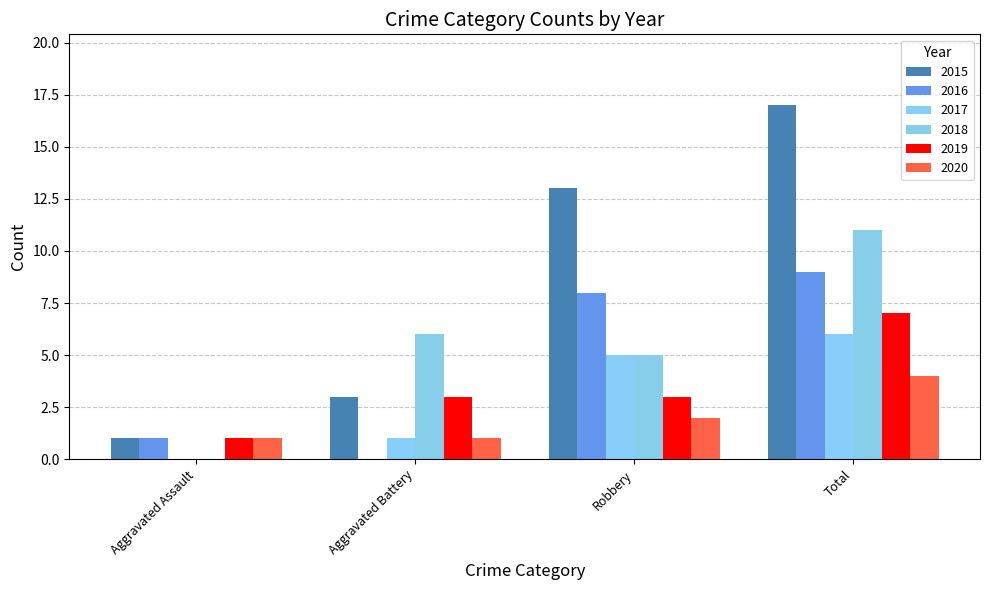

Which series has the largest total across all categories?

2015